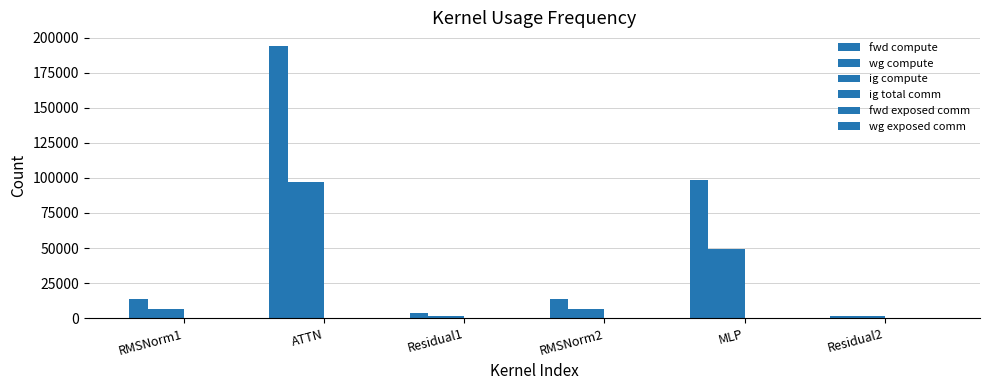

What is the sum of all wg compute values?

163605.2